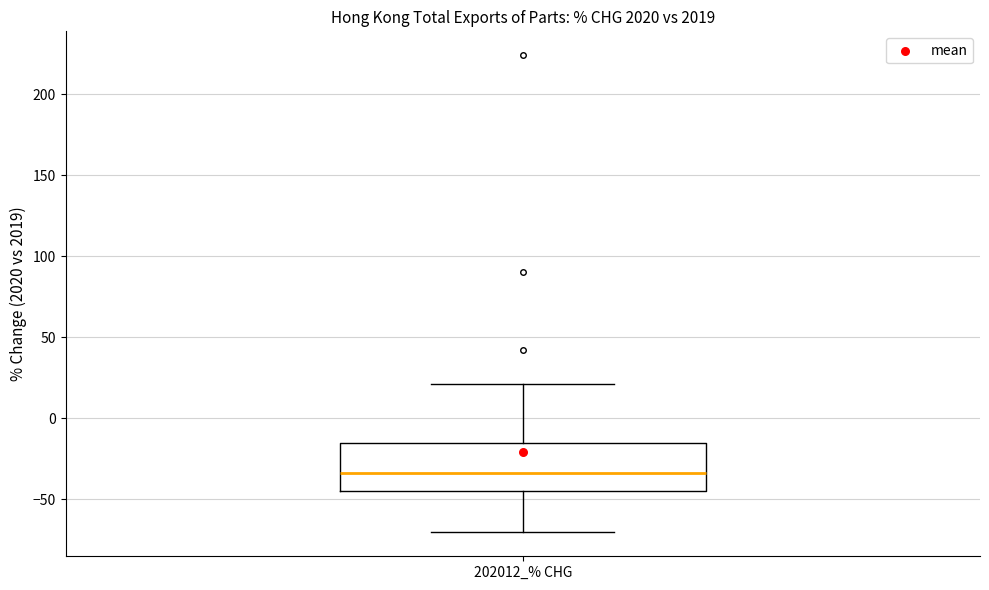

Transcribe this box plot: give where the median line is, the range the box spans, and where the two whiskers end, as read against the y-axis. The values are not printed on the chart, so give them approximately, as read against the axis.

median -35, box -45 to -15, whiskers -70 to 20